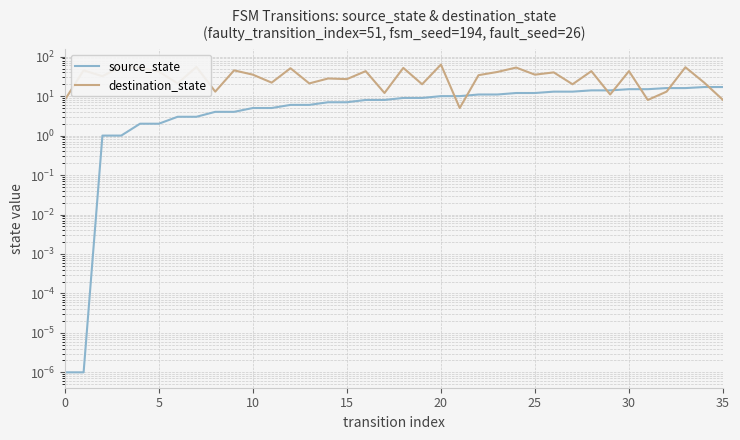

What is the greatest value displayed?

63.0